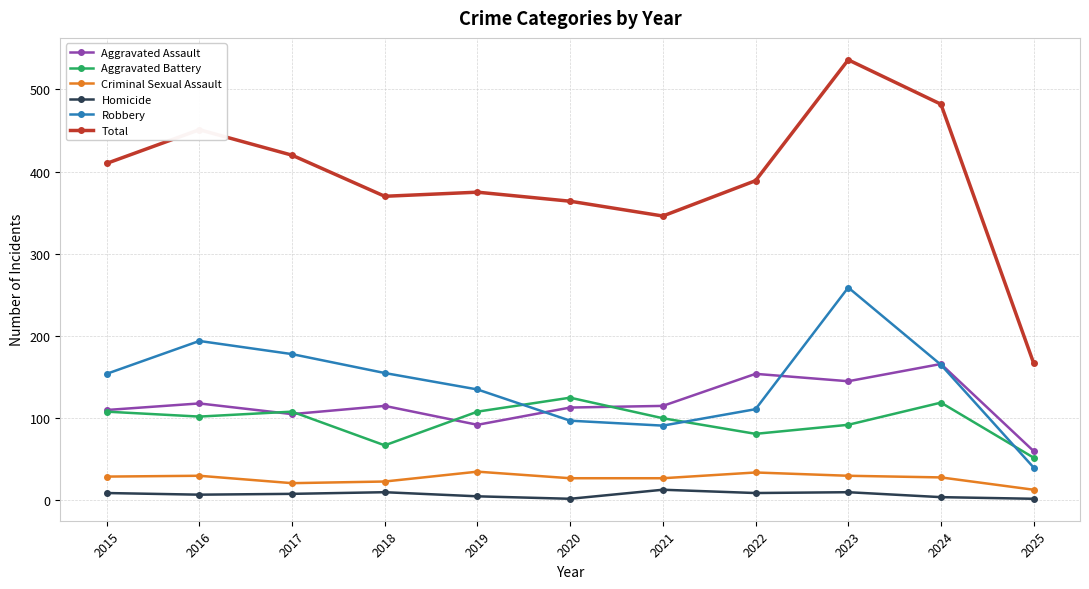

Between 2021 and 2022, which series saw the biggest shift?

Total